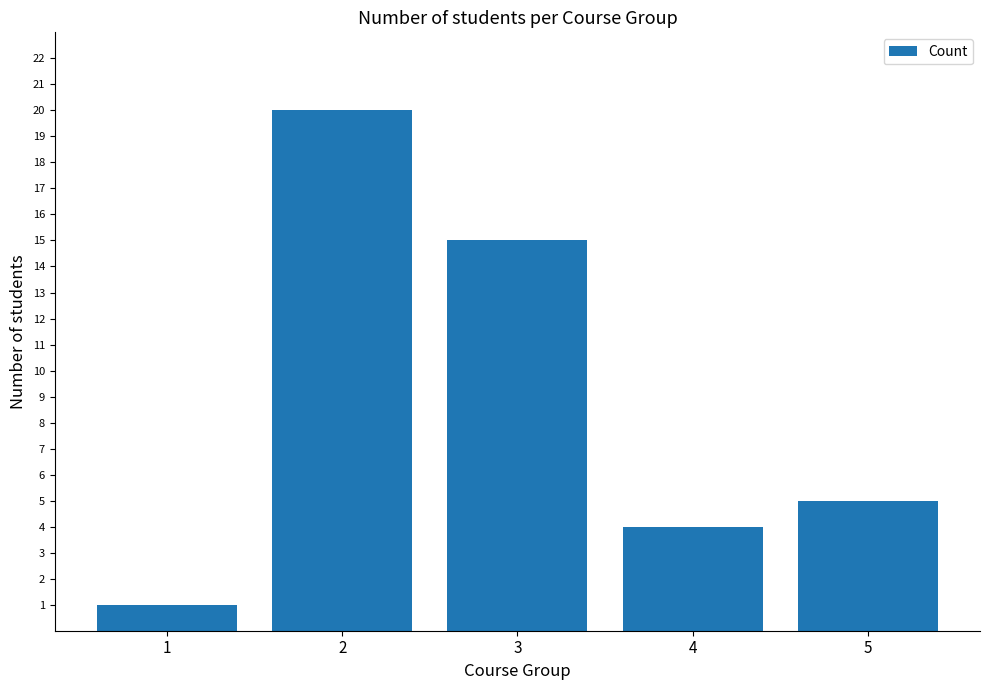

What is the value of the 5th bar from the left?

5